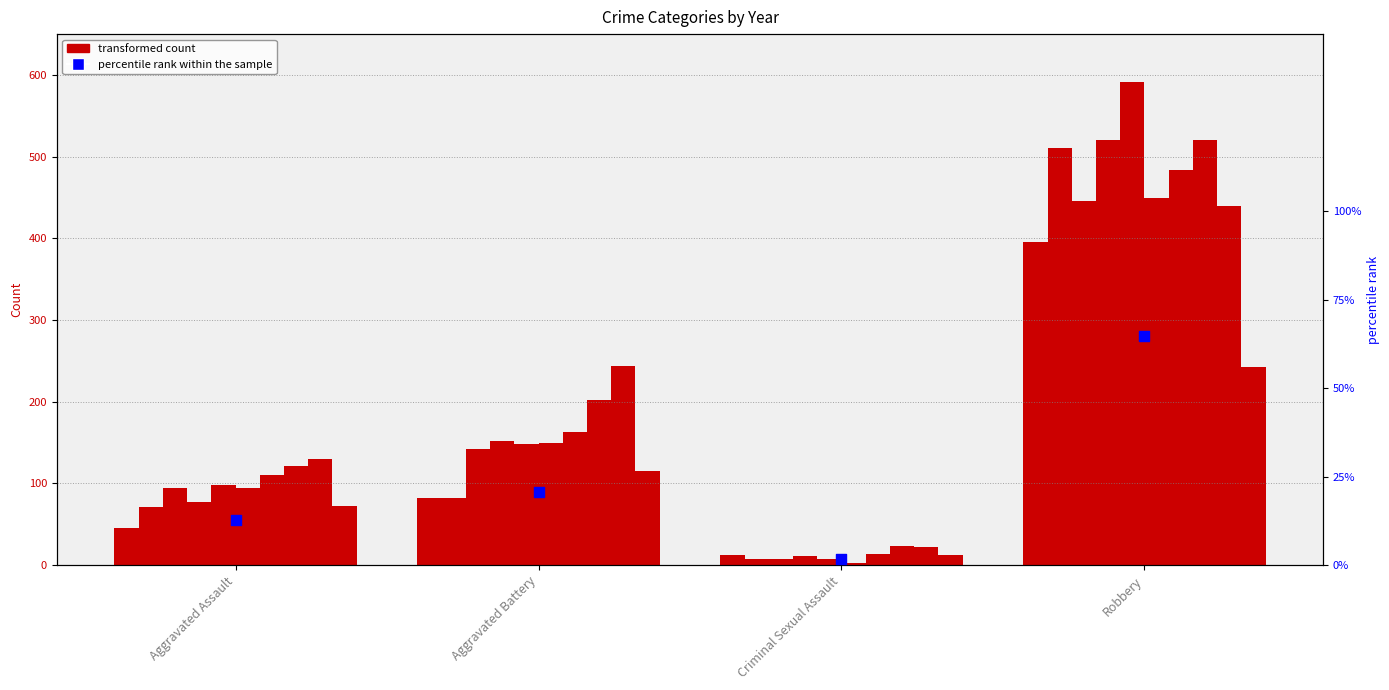

Approximately how many times larger is the value at Aggravated Battery compared to Criminal Sexual Assault?

12.0